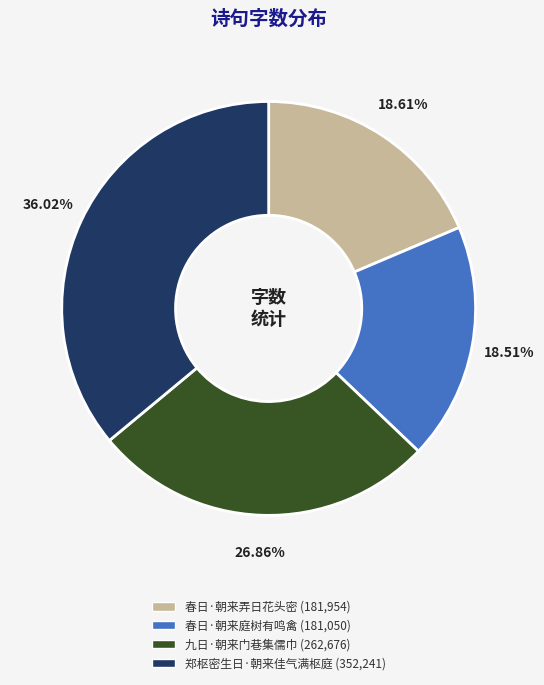

What is the ratio of the value at 九日·朝来门巷集儒巾 to the value at 春日·朝来庭树有鸣禽?

1.5